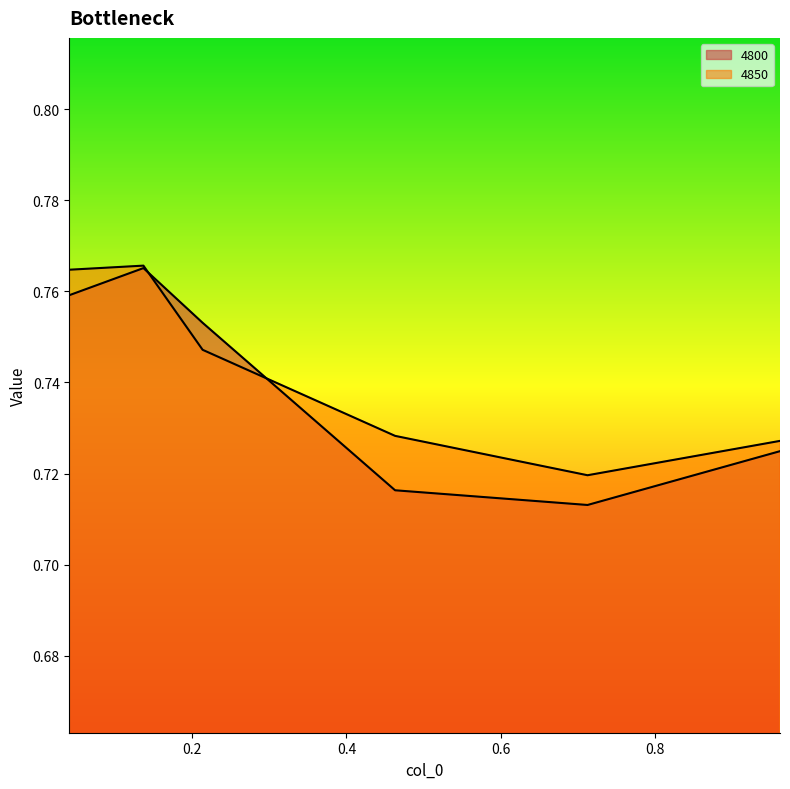

Rank the series by their average value, from lowest to highest.

4800, 4850